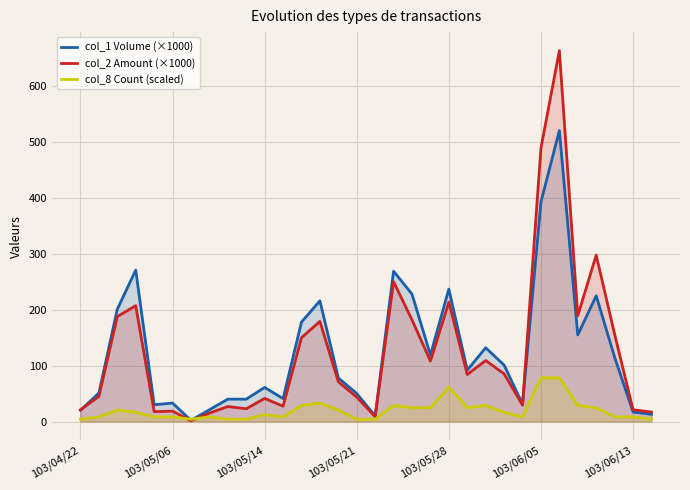

List the series in order of their peak value, highest first.

col_2 Amount (×1000), col_1 Volume (×1000), col_8 Count (scaled)